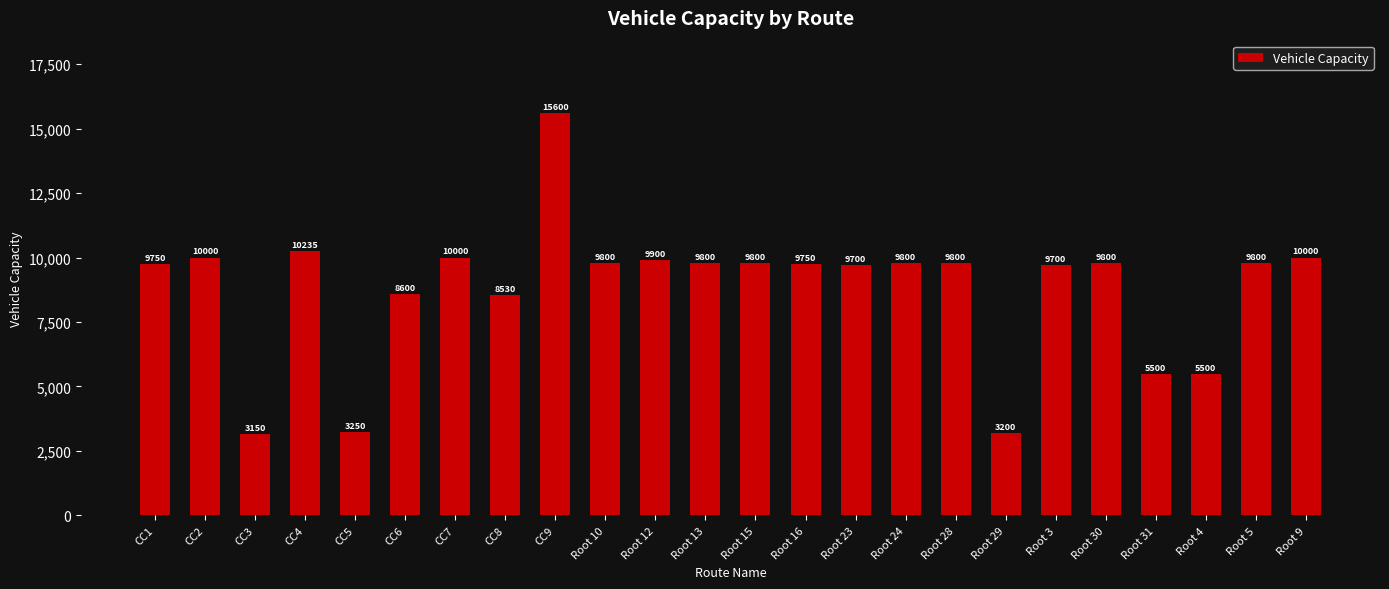

At which label does the data first exceed 9800?

CC2